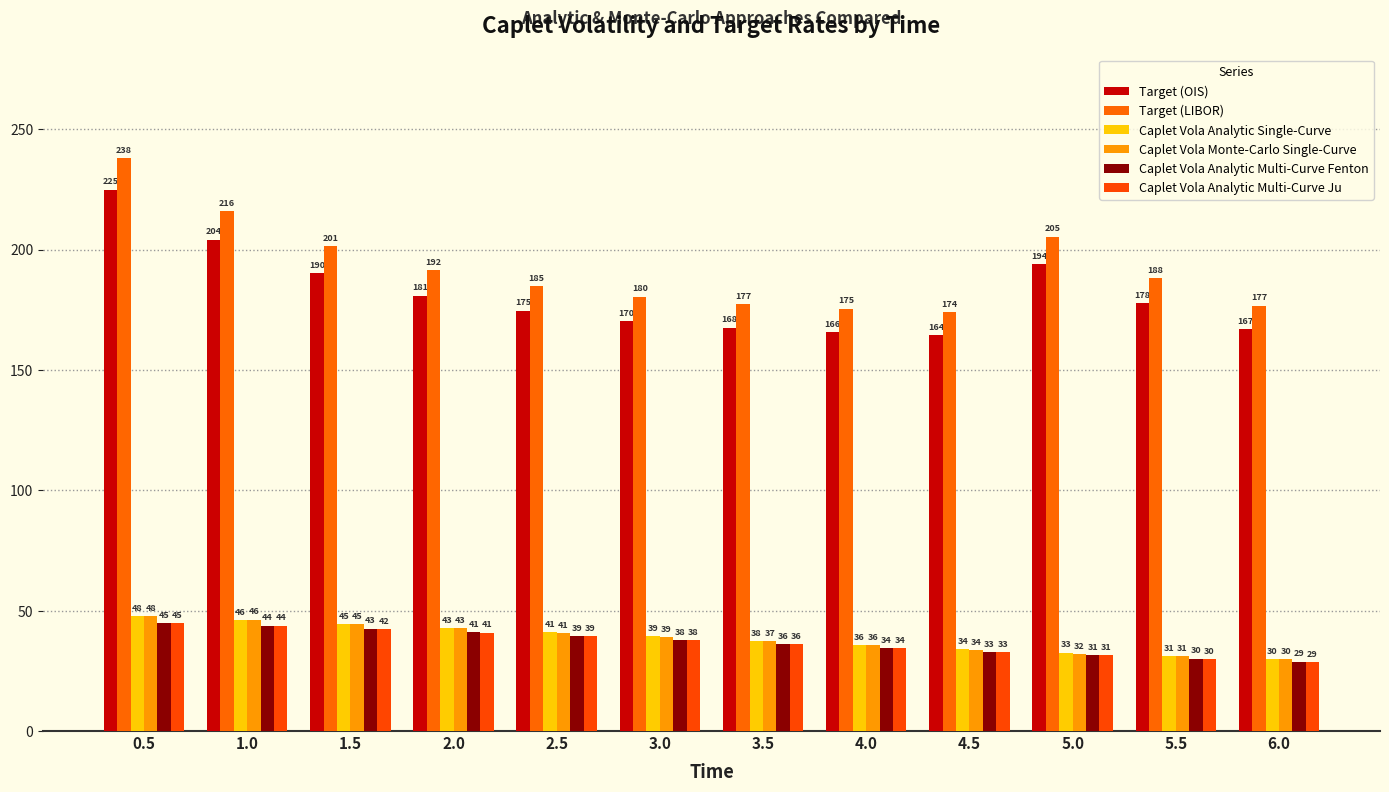

Is it true that Caplet Vola Analytic Multi-Curve Ju equals 18.3 at 0.5?

False